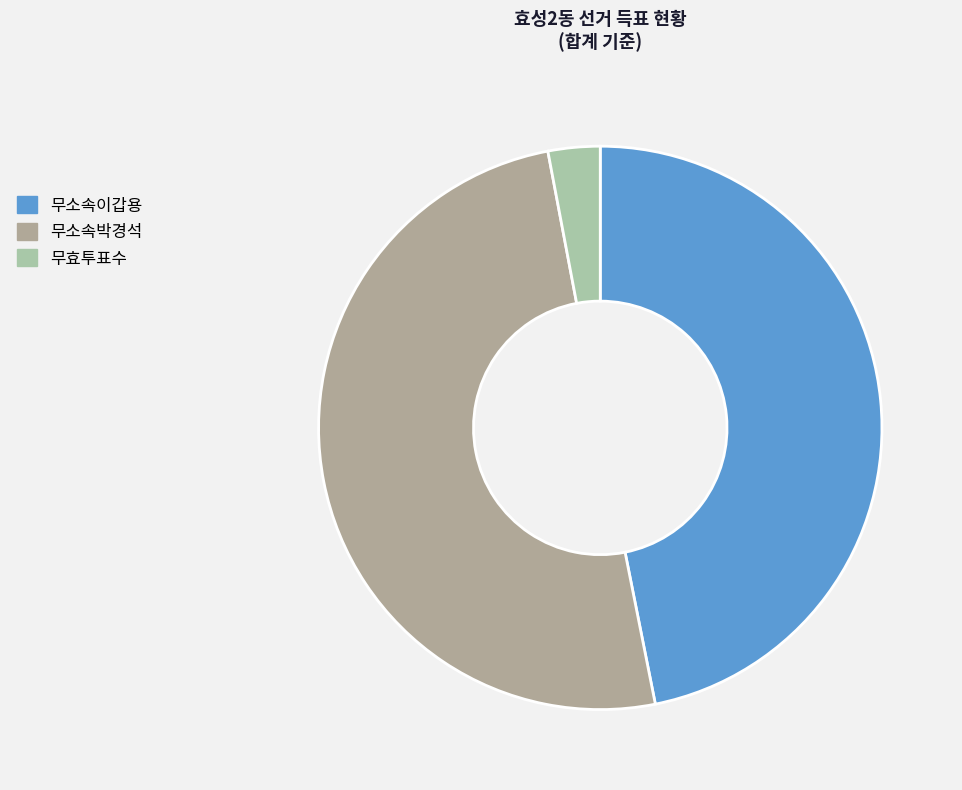

What is the smallest slice in the pie chart?

무효투표수